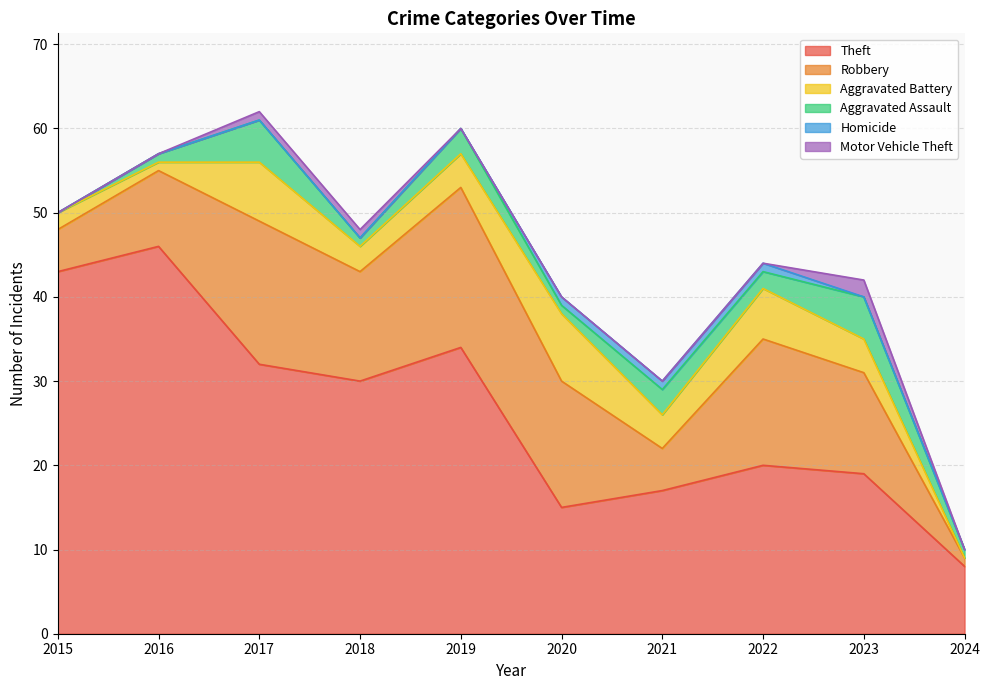

How many lines are shown in the chart?

6